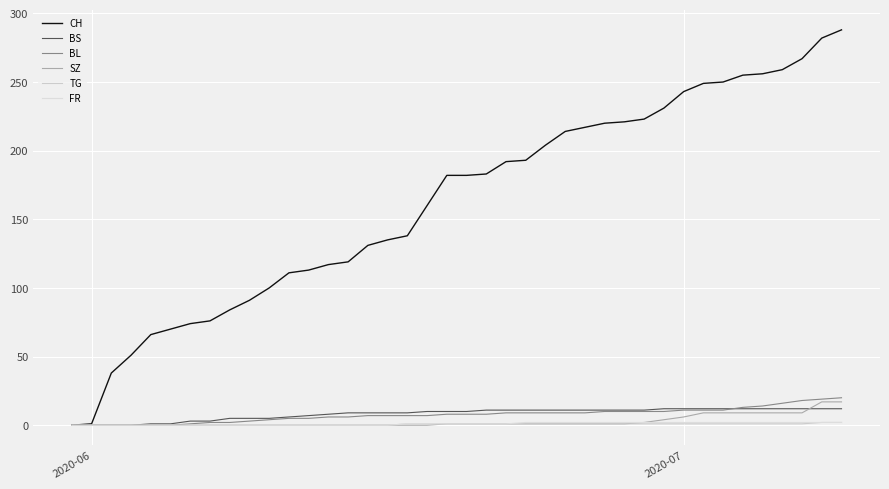

Which series has the largest range (max minus min)?

CH